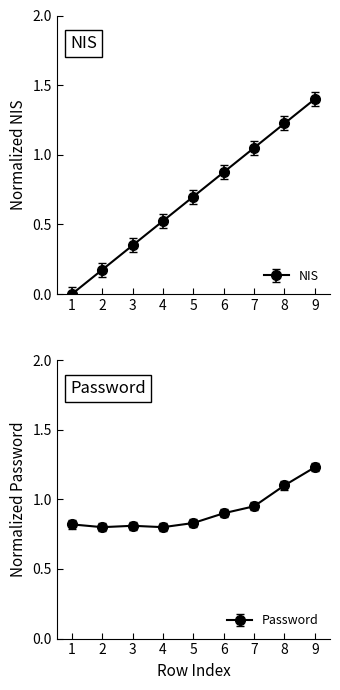

True or false: there are more than 2 points higher than both neighbors.

False